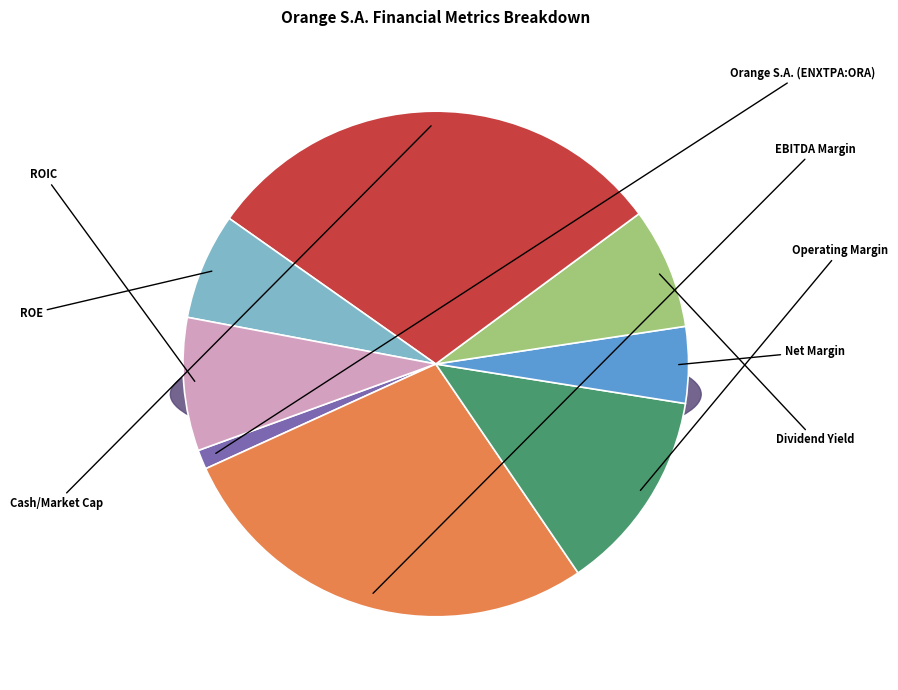

What is the change in value from EBITDA Margin to ROE?

-0.2